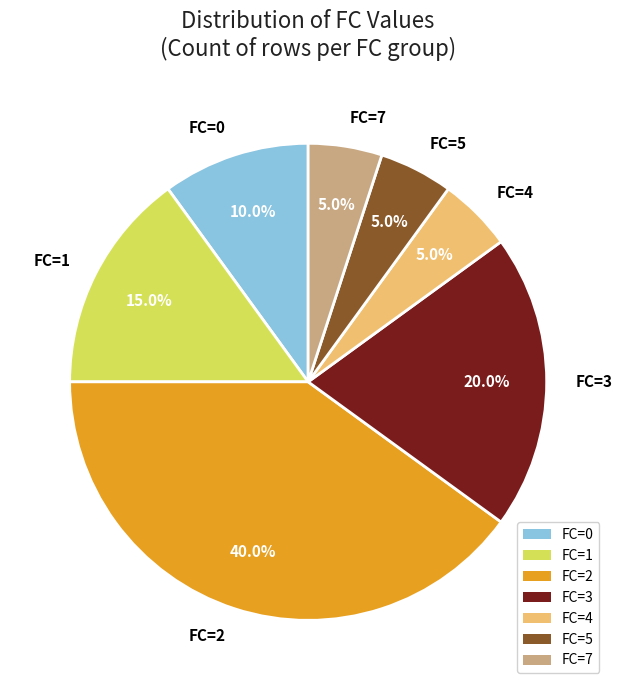

Which slice is the largest?

FC=2